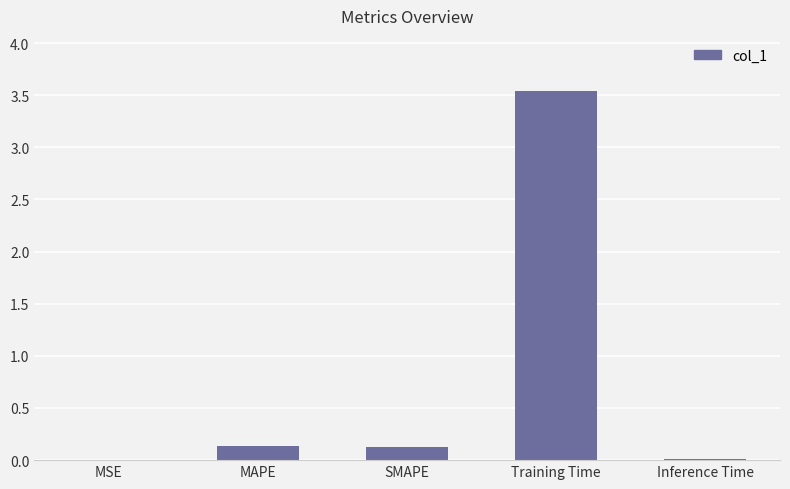

Are the bars horizontal?

No